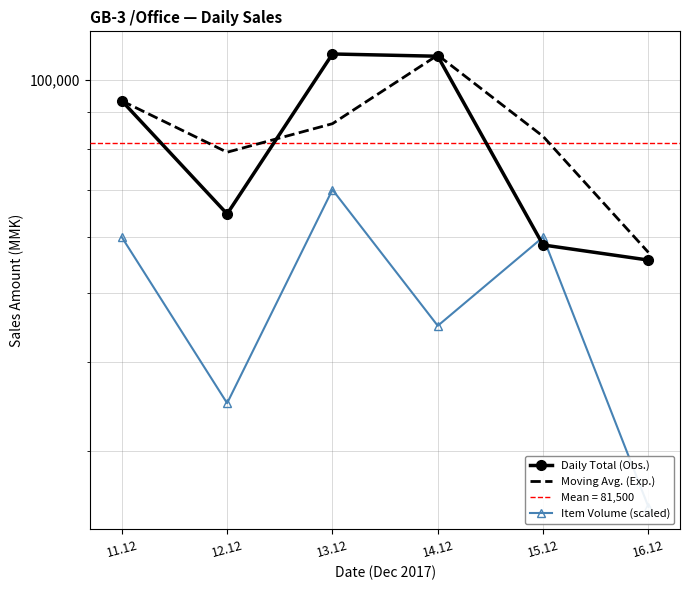

Which has a higher value, 13.12 or 11.12?

13.12